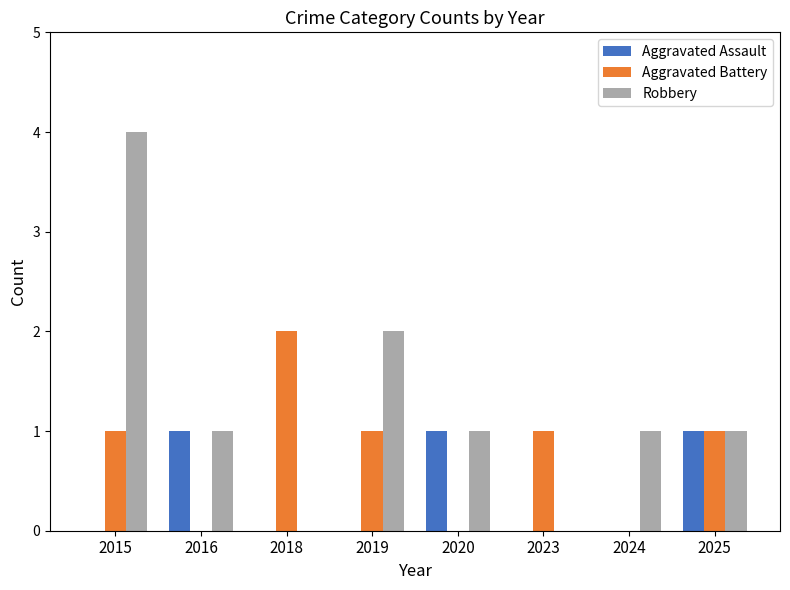

At which category is the sum across all series the highest?

2015